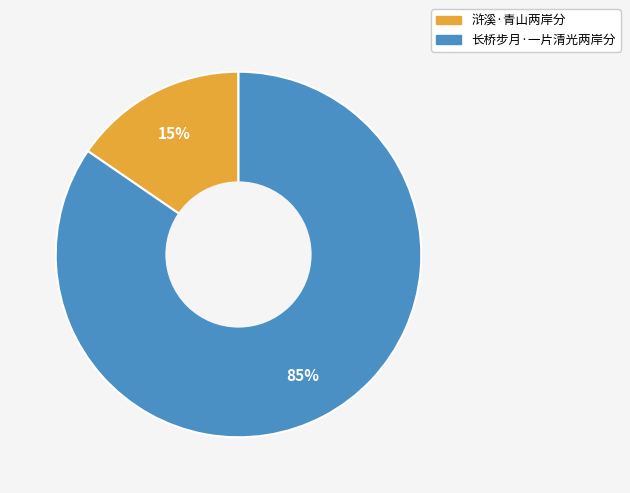

Combined, do 长桥步月·一片清光两岸分 and 浒溪·青山两岸分 account for over 50%?

Yes